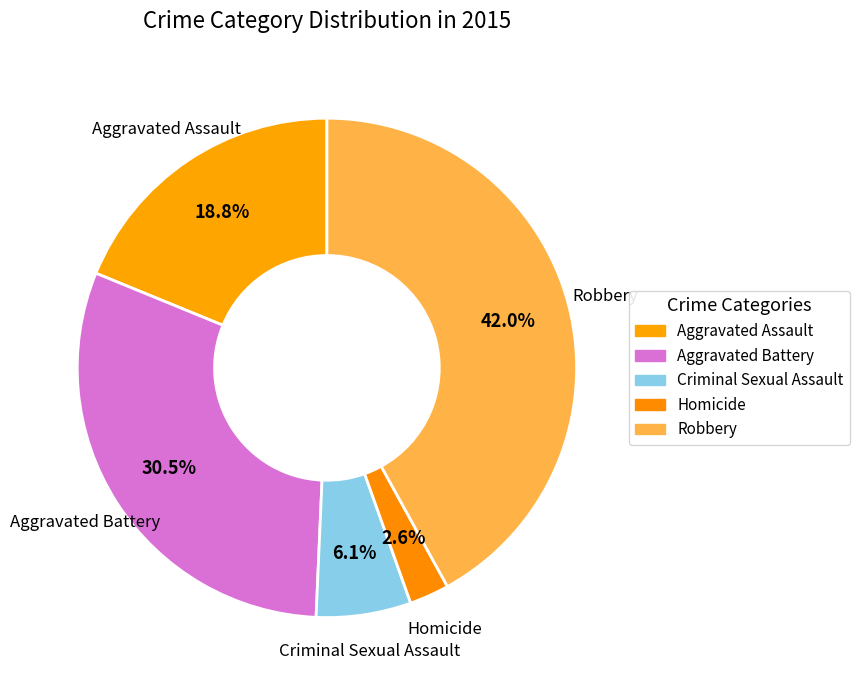

Rank the categories by value from lowest to highest.

Homicide, Criminal Sexual Assault, Aggravated Assault, Aggravated Battery, Robbery